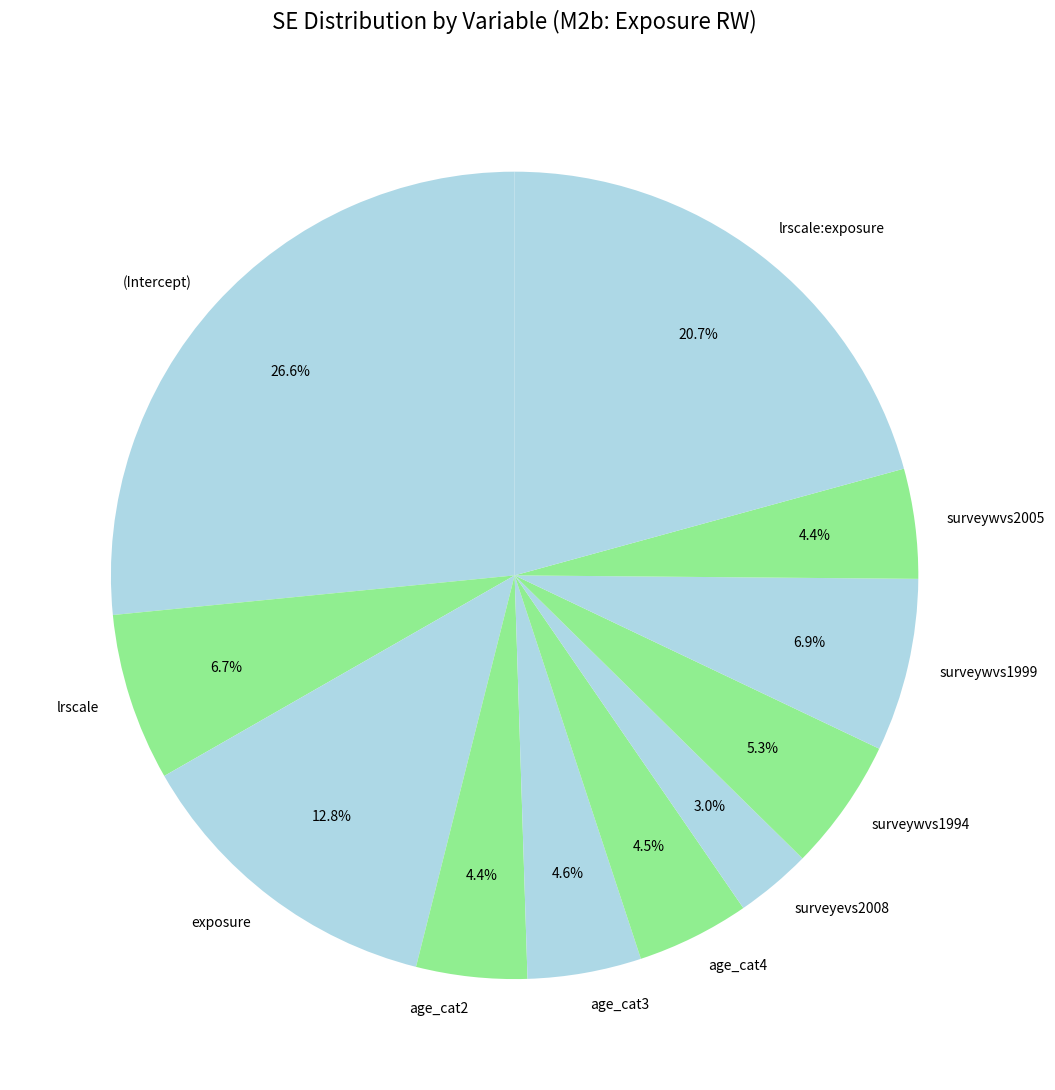

How many segments does this pie chart have?

11